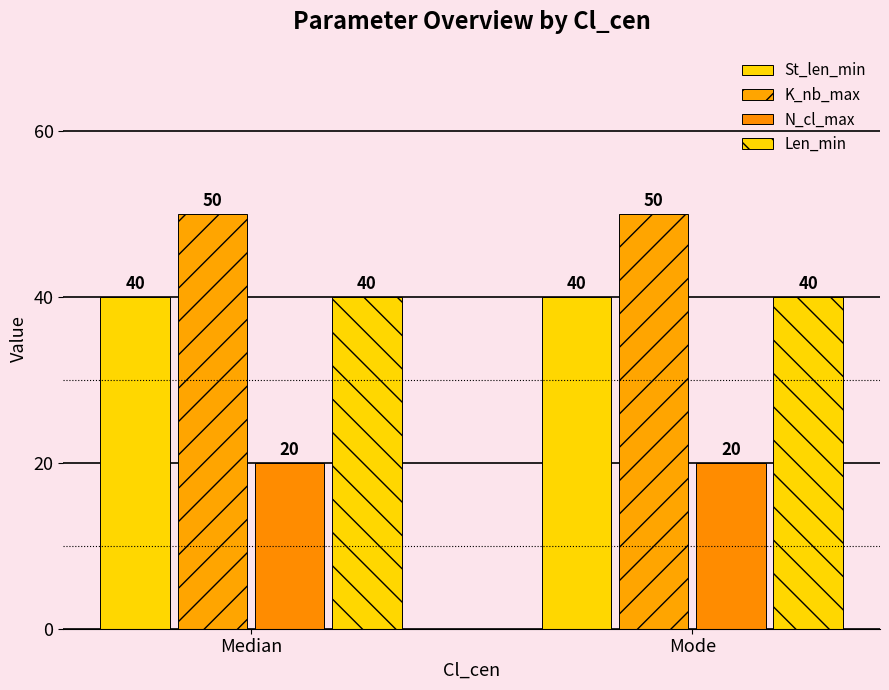

What is the minimum value shown in the chart?

20